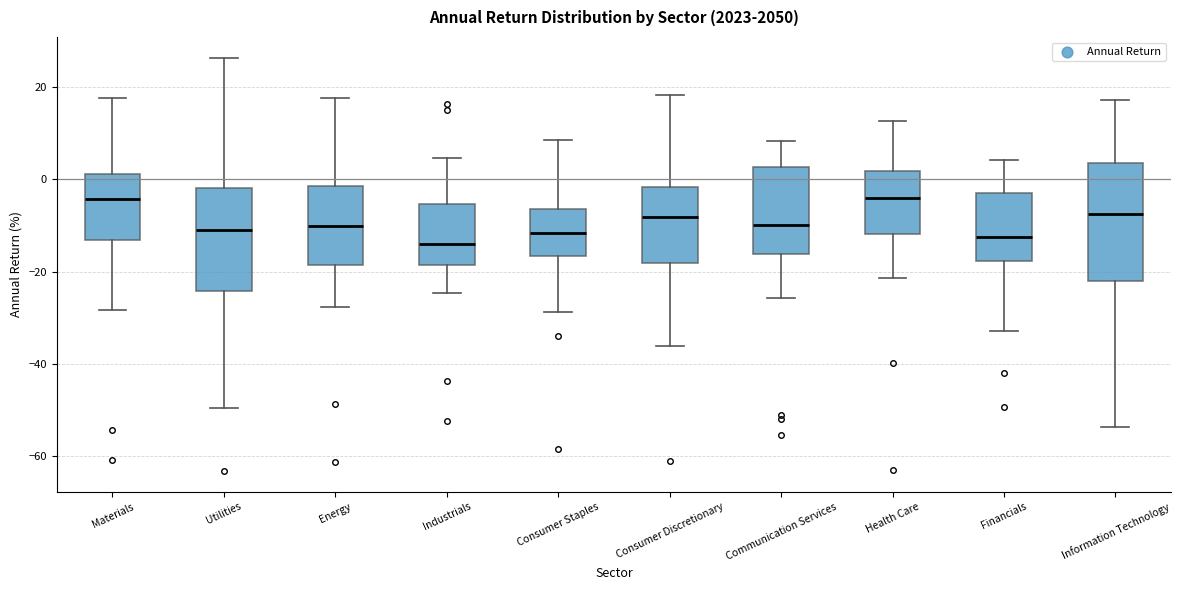

Reading left to right, read every box against the y-axis: the position of its median line, the range the box covers, and the ends of its whiskers. The values are not printed on the chart, so give them approximately, as read against the axis.

Materials: median -4, box -14 to 2, whiskers -28 to 18
Utilities: median -10, box -24 to -2, whiskers -50 to 26
Energy: median -10, box -18 to -2, whiskers -28 to 18
Industrials: median -14, box -18 to -6, whiskers -24 to 4
Consumer Staples: median -12, box -16 to -6, whiskers -28 to 8
Consumer Discretionary: median -8, box -18 to -2, whiskers -36 to 18
Communication Services: median -10, box -16 to 2, whiskers -26 to 8
Health Care: median -4, box -12 to 2, whiskers -22 to 12
Financials: median -12, box -18 to -2, whiskers -34 to 4
Information Technology: median -8, box -22 to 4, whiskers -54 to 18